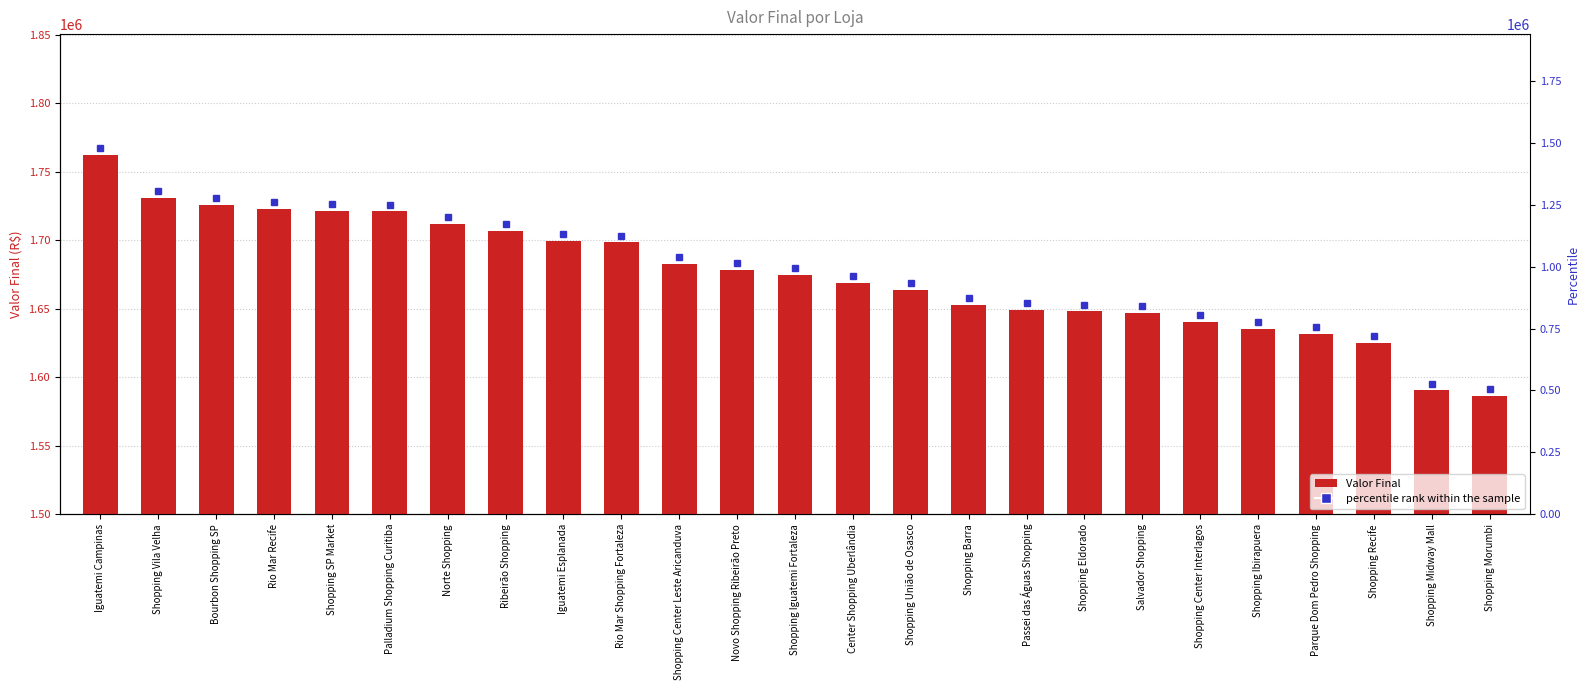

What is the label of the 25th bar from the left?

Shopping Morumbi